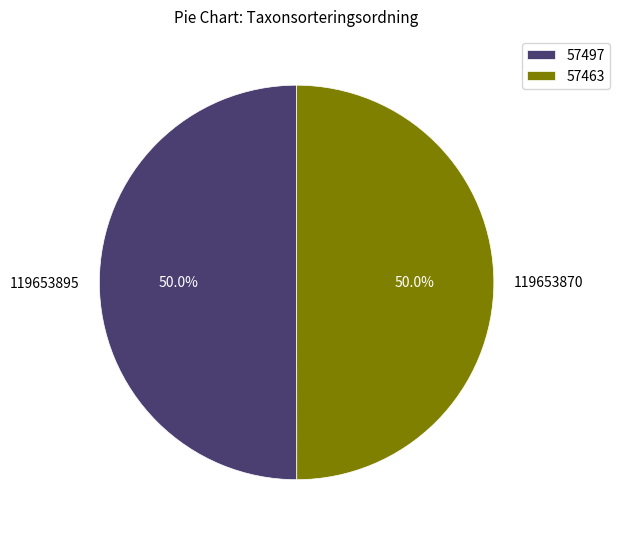

To the nearest percent, what percentage of the pie is 119653895?

50%